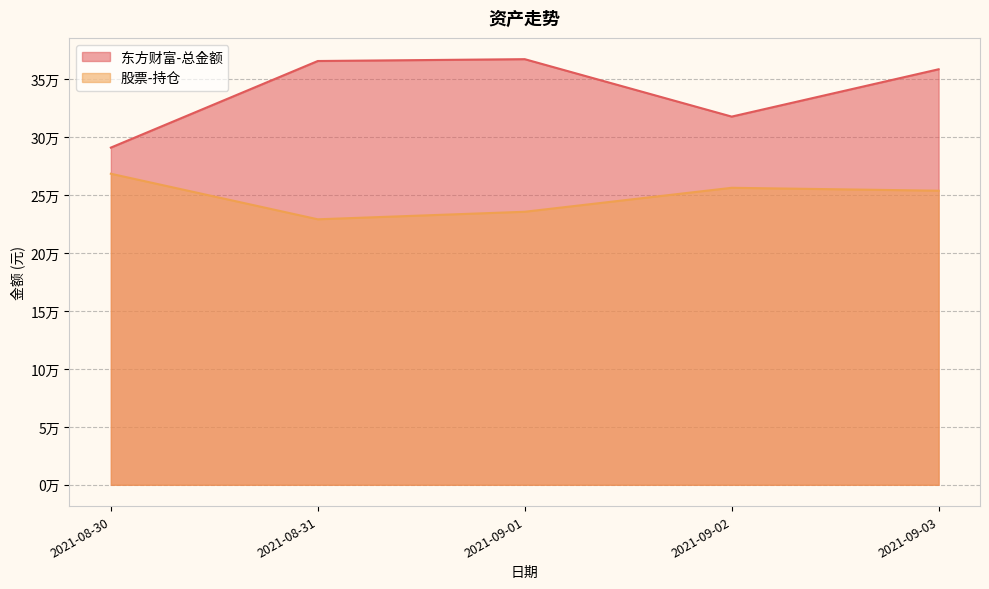

Reading right to left, extract all data points from this chart.

东方财富-总金额: 2021-09-03=358800.8	2021-09-02=317929.1	2021-09-01=367517.7	2021-08-31=365933.9	2021-08-30=291161.1
股票-持仓: 2021-09-03=253946.0	2021-09-02=256454.6	2021-09-01=235760.0	2021-08-31=229250.0	2021-08-30=268589.5